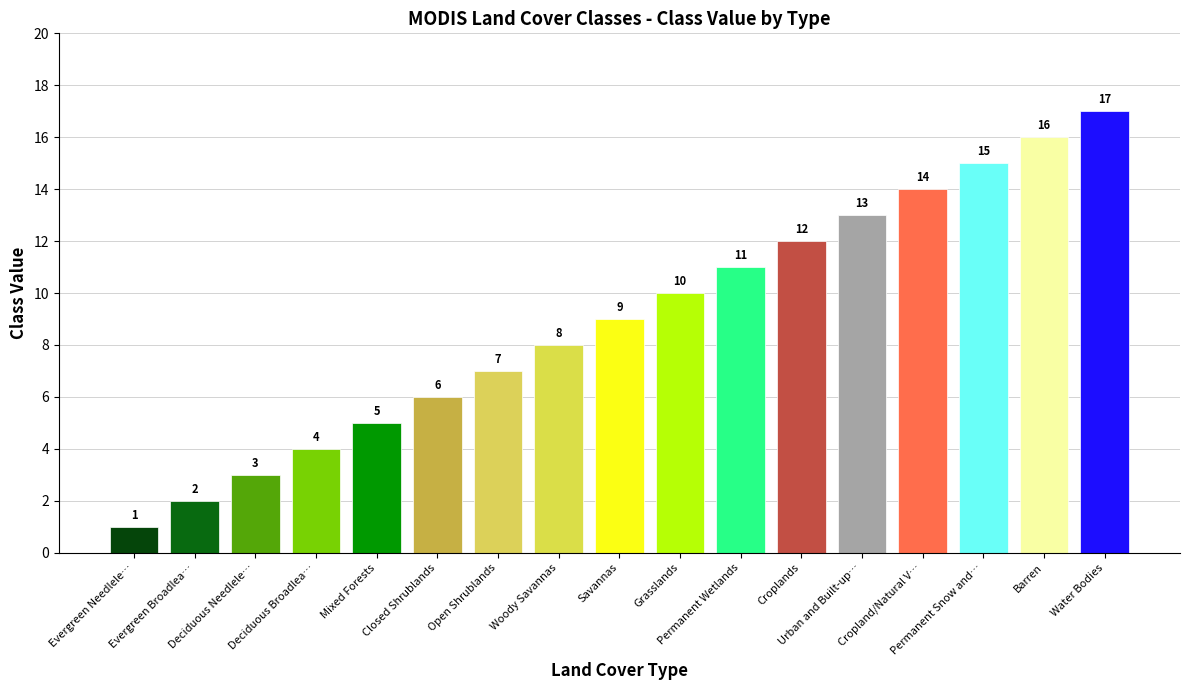

How many data points are less than 9?

8